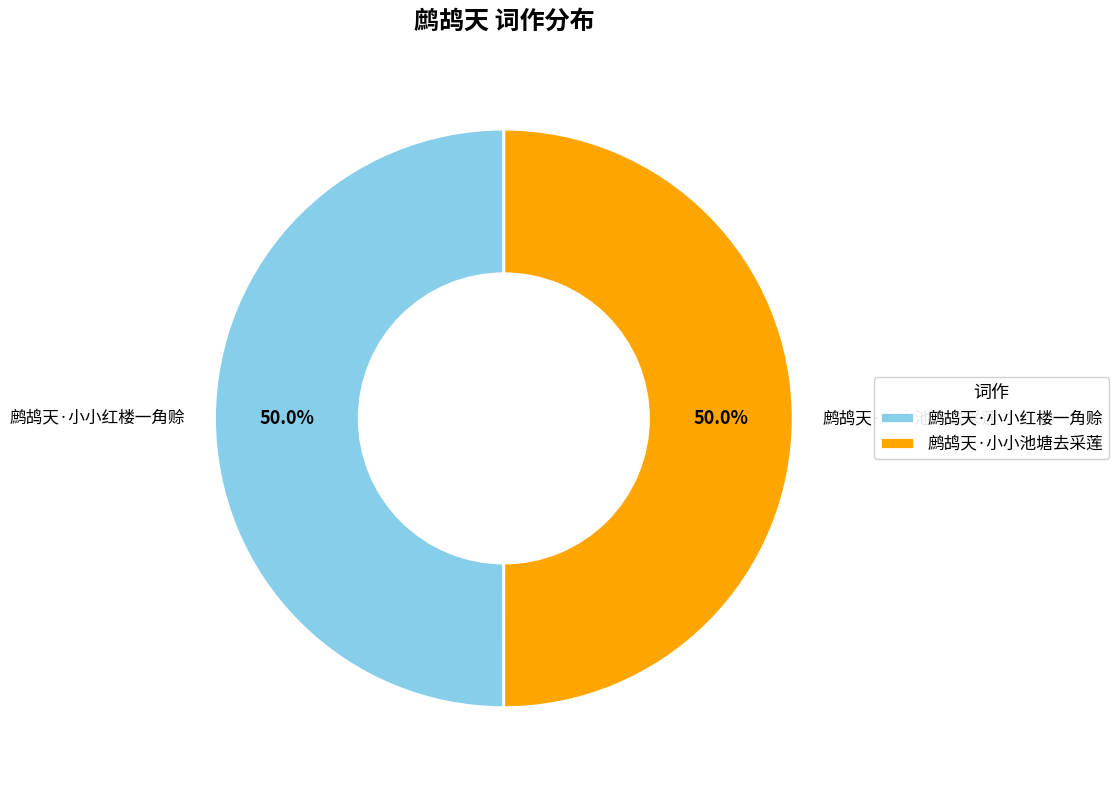

The 鹧鸪天·小小红楼一角赊 slice represents 50% of the pie. True or false?

True